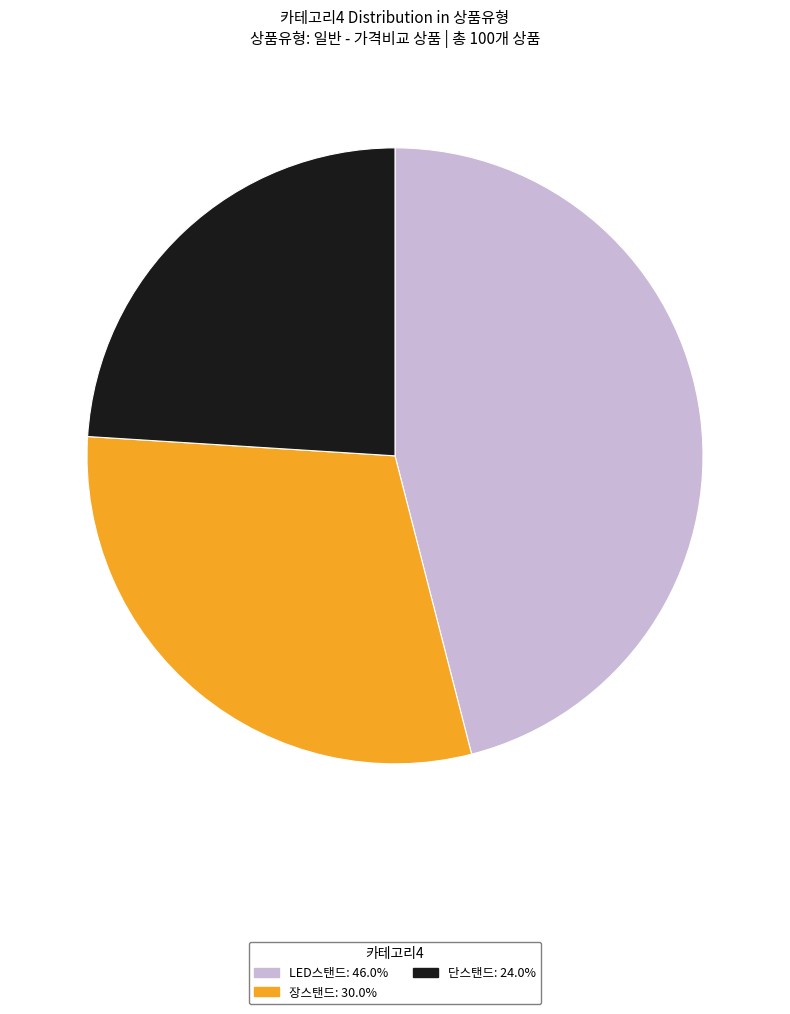

Is it true that 단스탠드 is 19% of the pie?

False